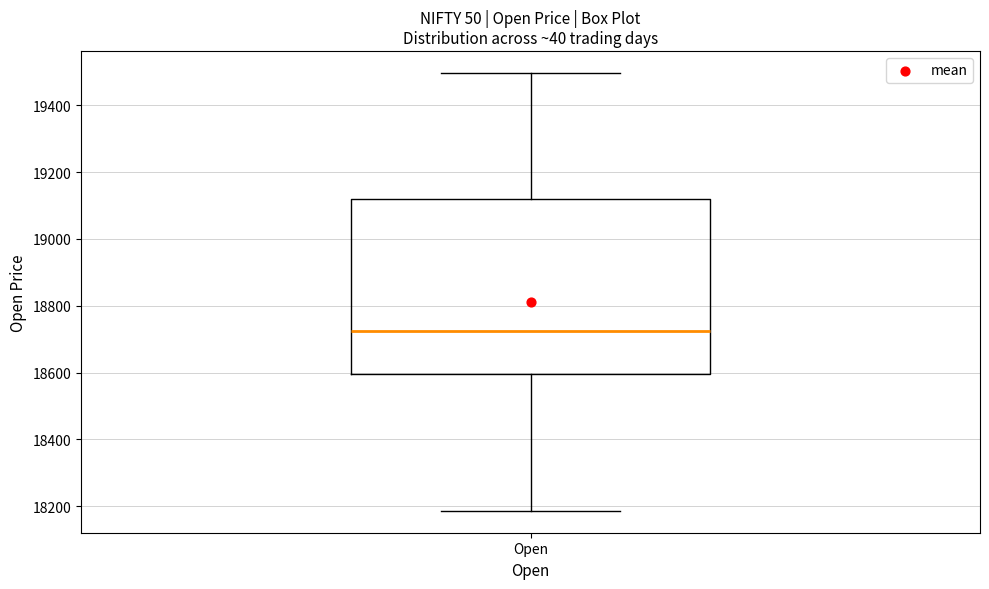

Where does the median line of the box for Open sit on the y-axis? The values are not printed on the chart, so give them approximately, as read against the axis.

18720